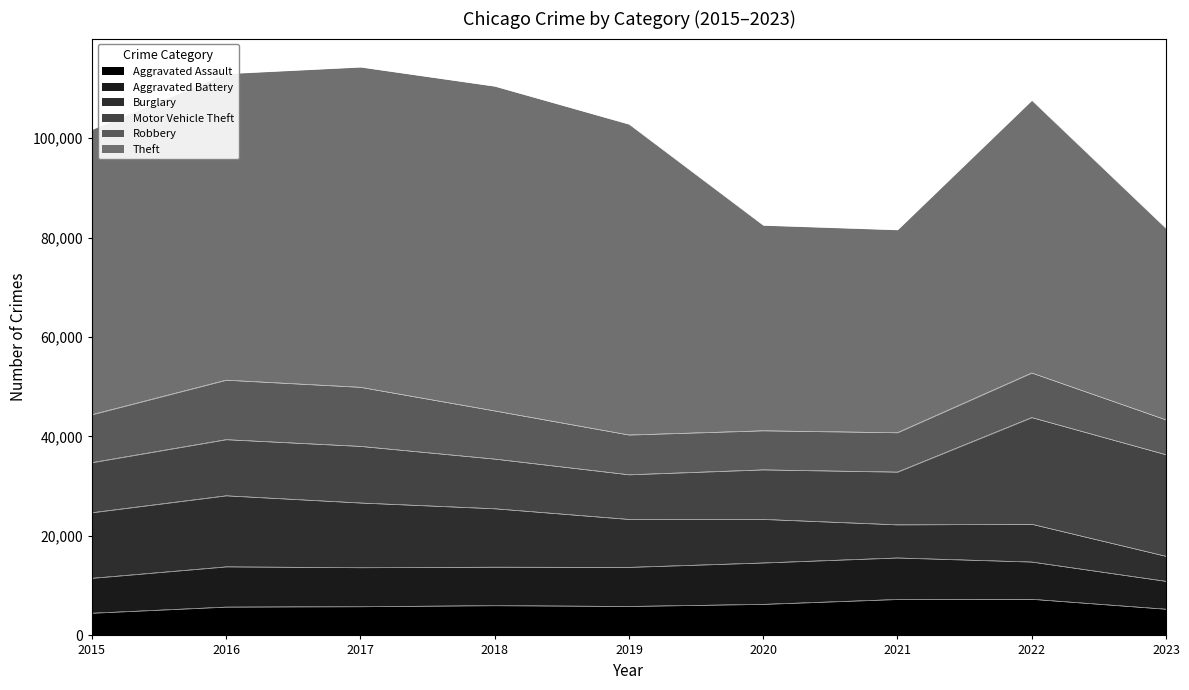

Where is the first local minimum for Motor Vehicle Theft?

2019